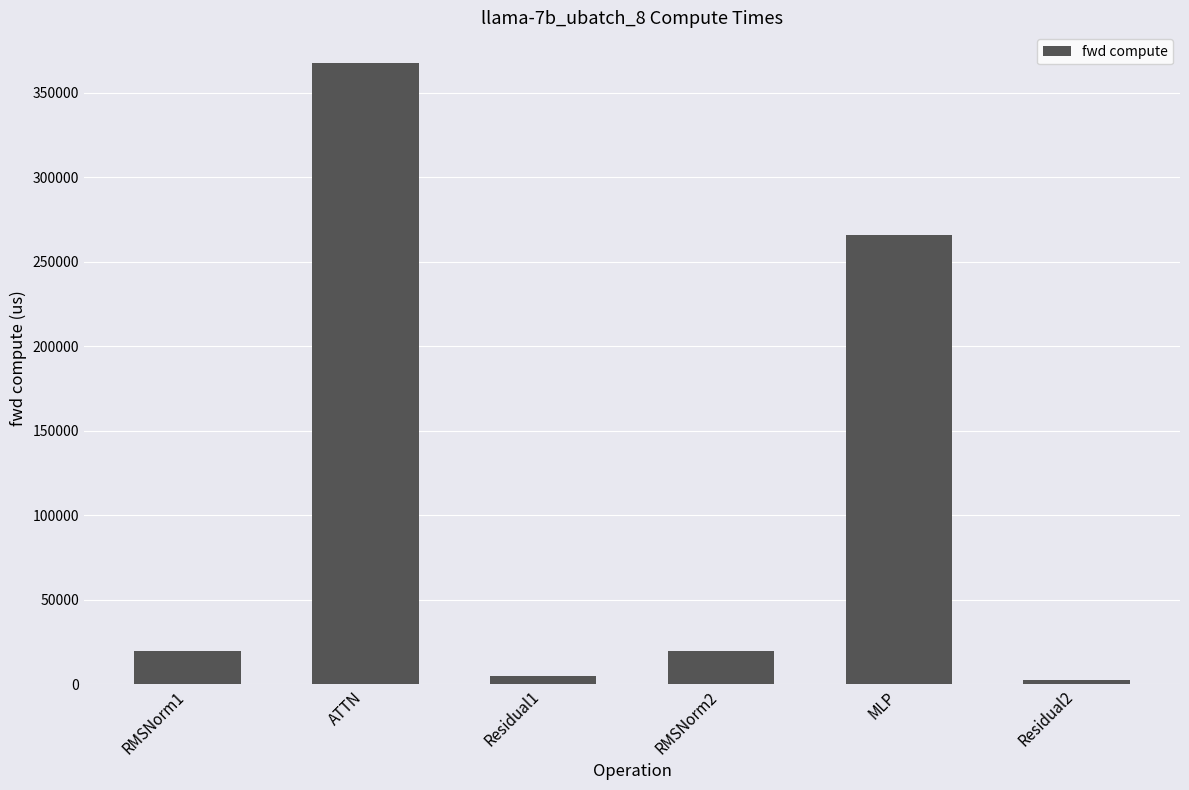

What is the value of the 5th bar from the left?

265626.4